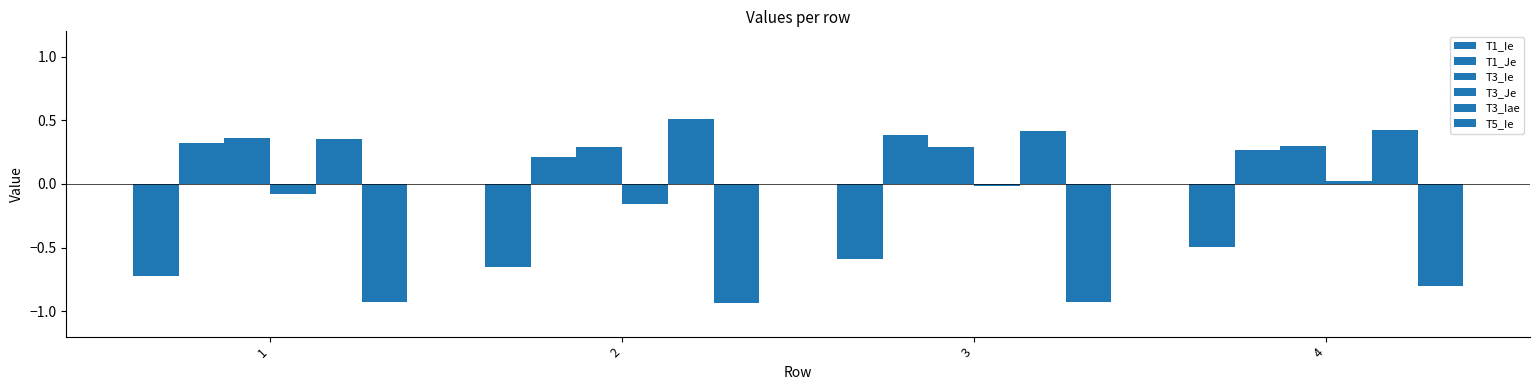

Are the bars horizontal?

No